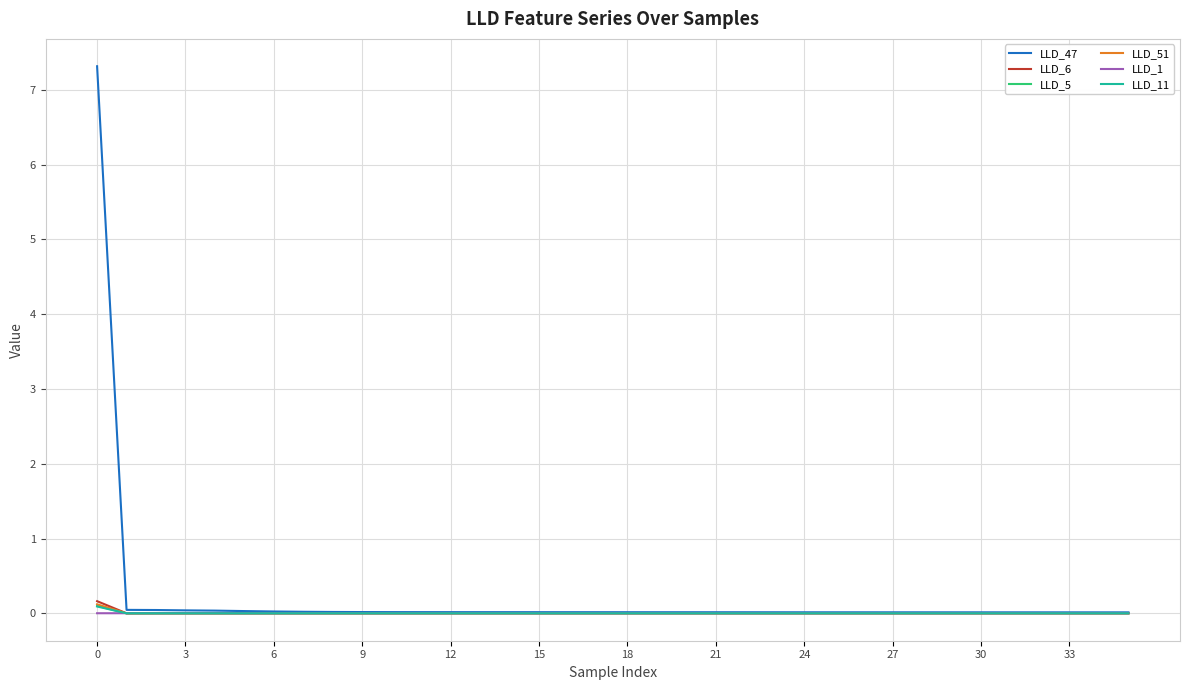

Which series has the largest range (max minus min)?

LLD_47